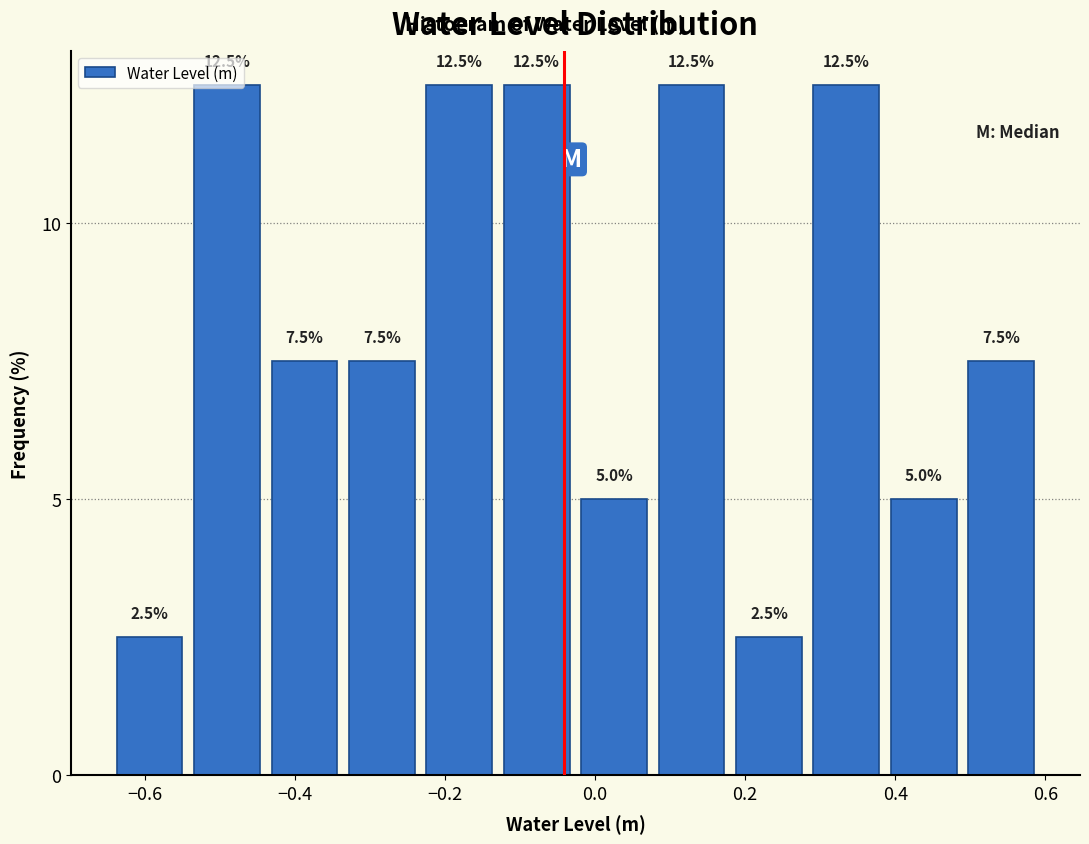

Reading left to right, list every bar in this chart as the range it spans on the x-axis followed by its height. The bar edges are not printed on the chart, so give them approximately, as read against the axis.

-0.64 to -0.54: 2.5
-0.54 to -0.44: 12.5
-0.44 to -0.34: 7.5
-0.34 to -0.24: 7.5
-0.24 to -0.12: 12.5
-0.12 to -0.02: 12.5
-0.02 to 0.08: 5.0
0.08 to 0.18: 12.5
0.18 to 0.28: 2.5
0.28 to 0.38: 12.5
0.38 to 0.48: 5.0
0.48 to 0.60: 7.5